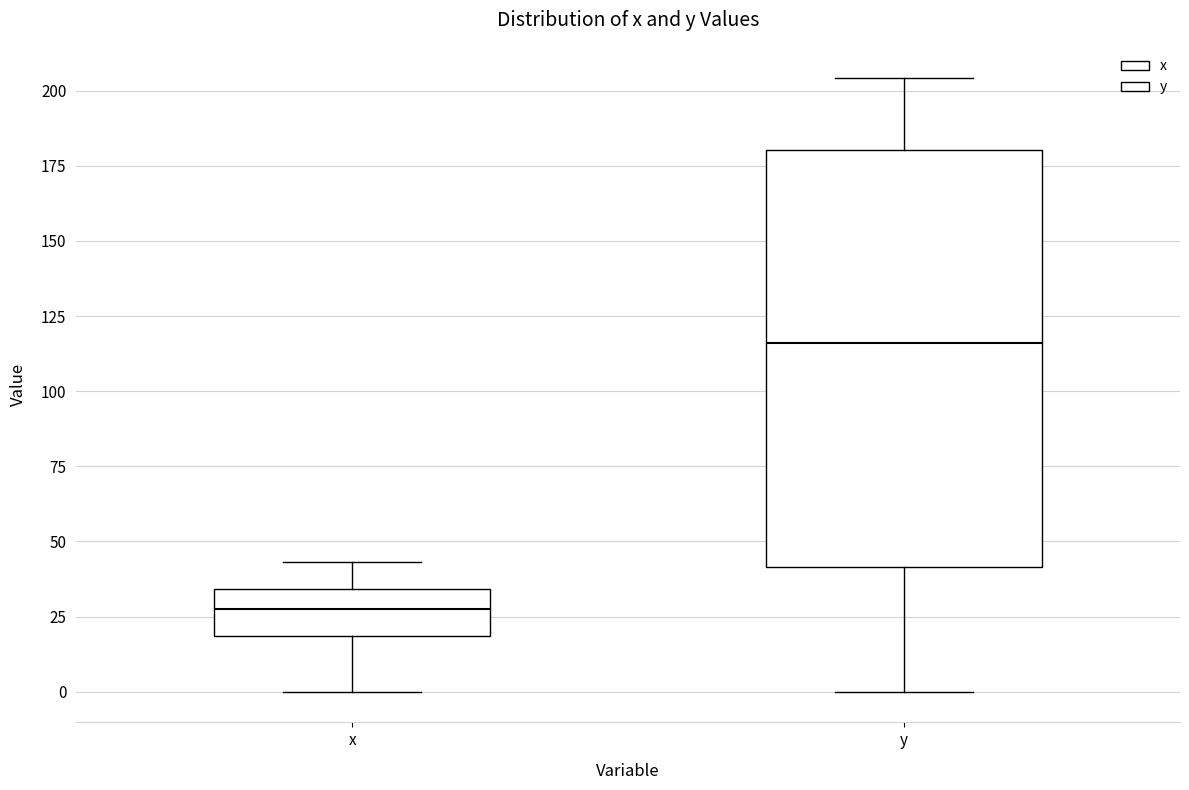

Comparing the boxes themselves (not the whiskers), which one is the tallest?

y